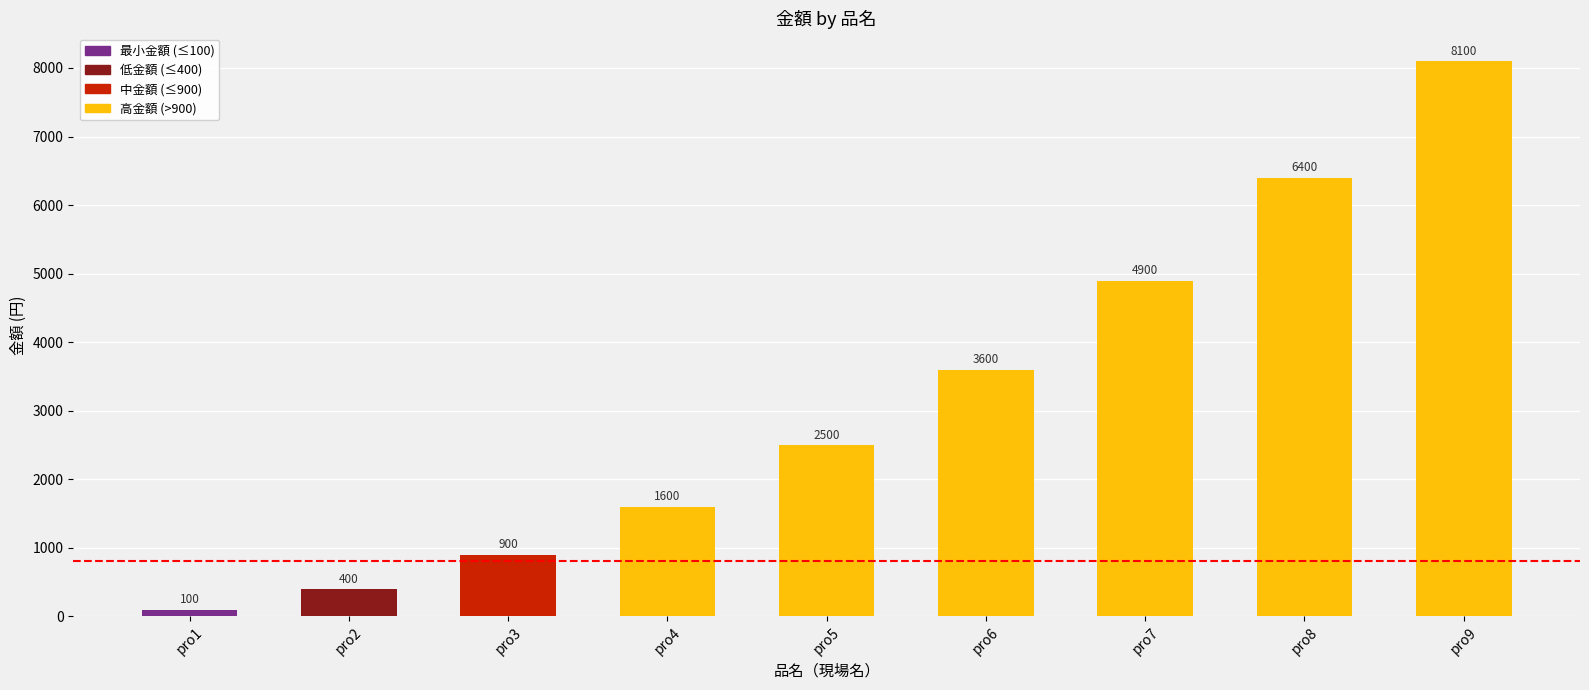

Which category has the highest value across all series?

pro9